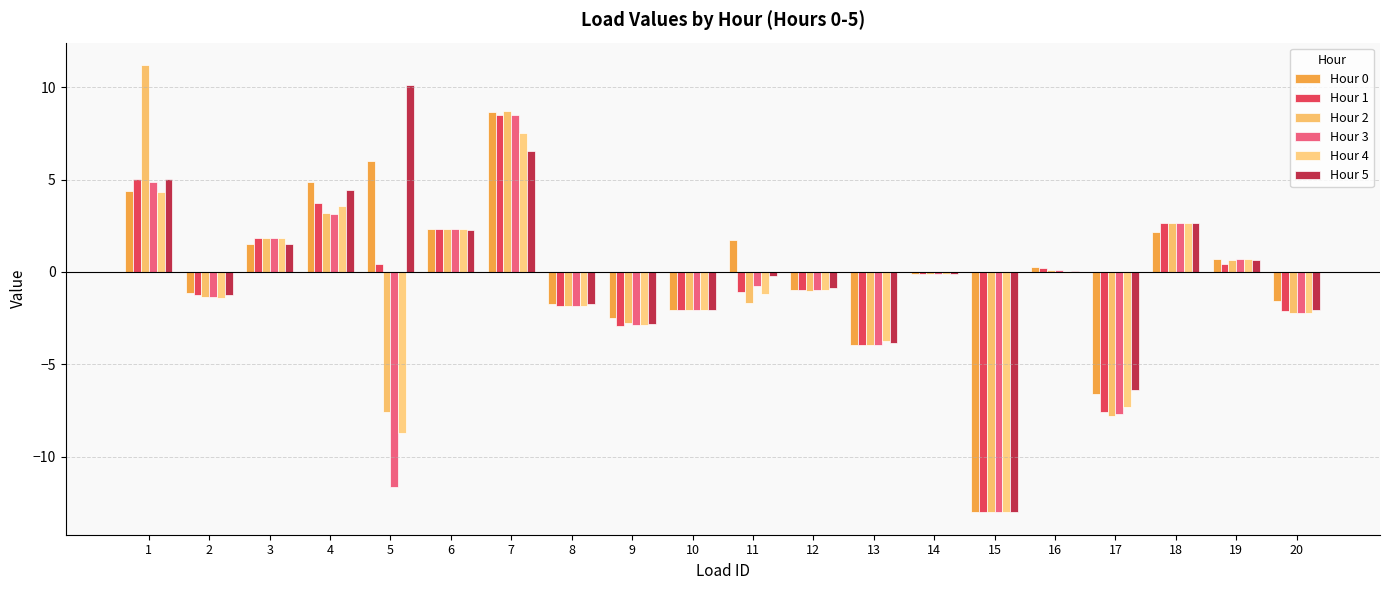

How many groups of bars are there?

20